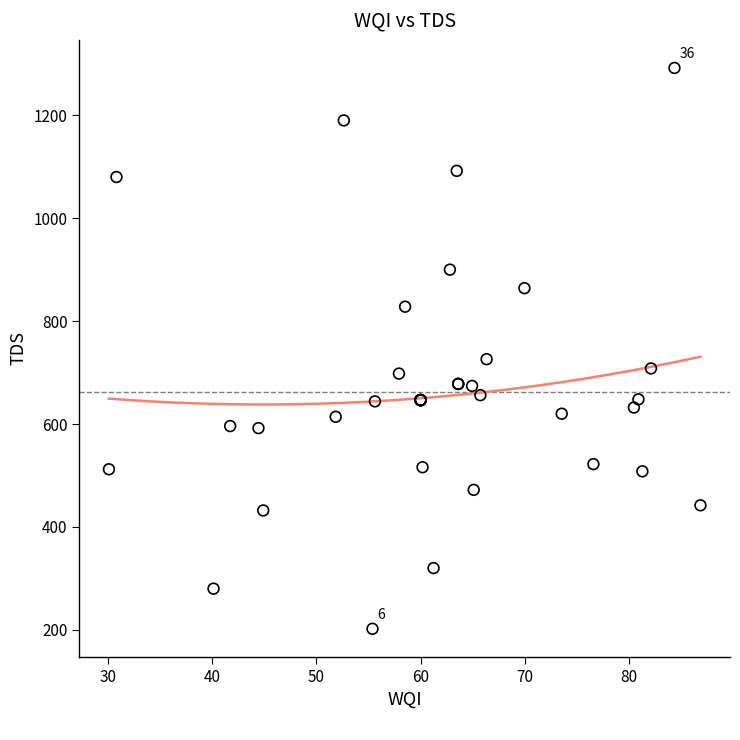

What Y value in the scatter plot is closest to 747?

726.0